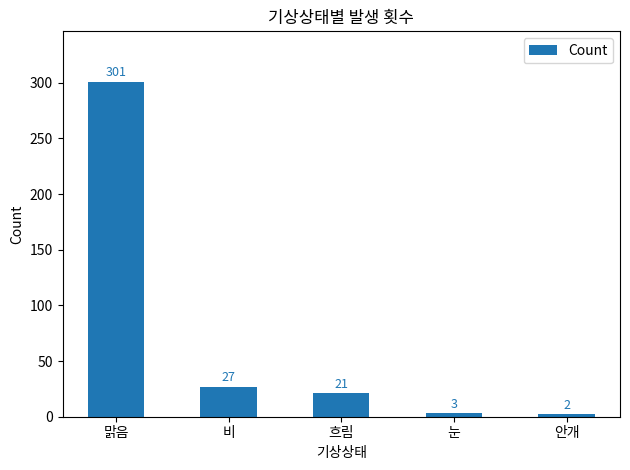

What is the difference between the maximum and second lowest values?

298